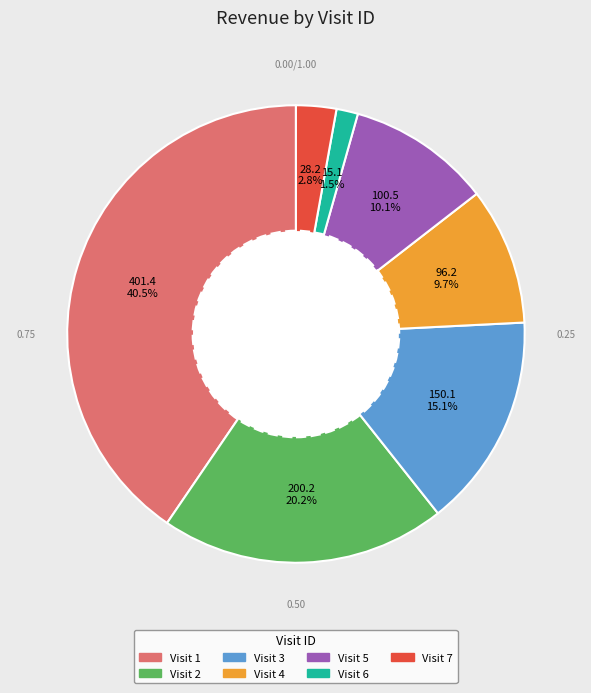

Is there any slice that represents more than half of the pie?

No